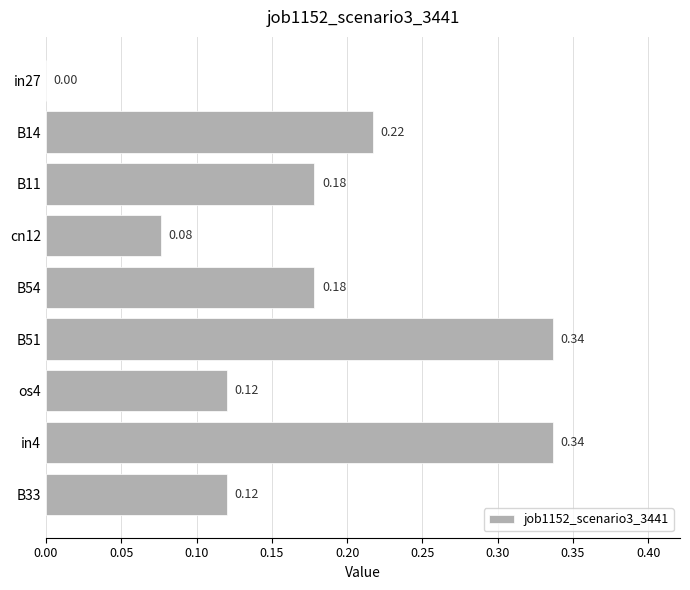

What is the sum of all values?

1.6